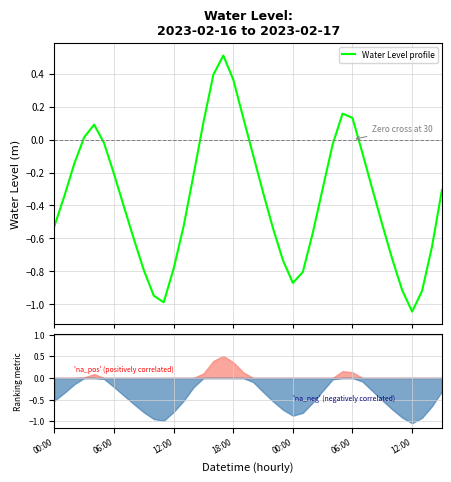

What is the value of the 28th point from the left?

-0.3